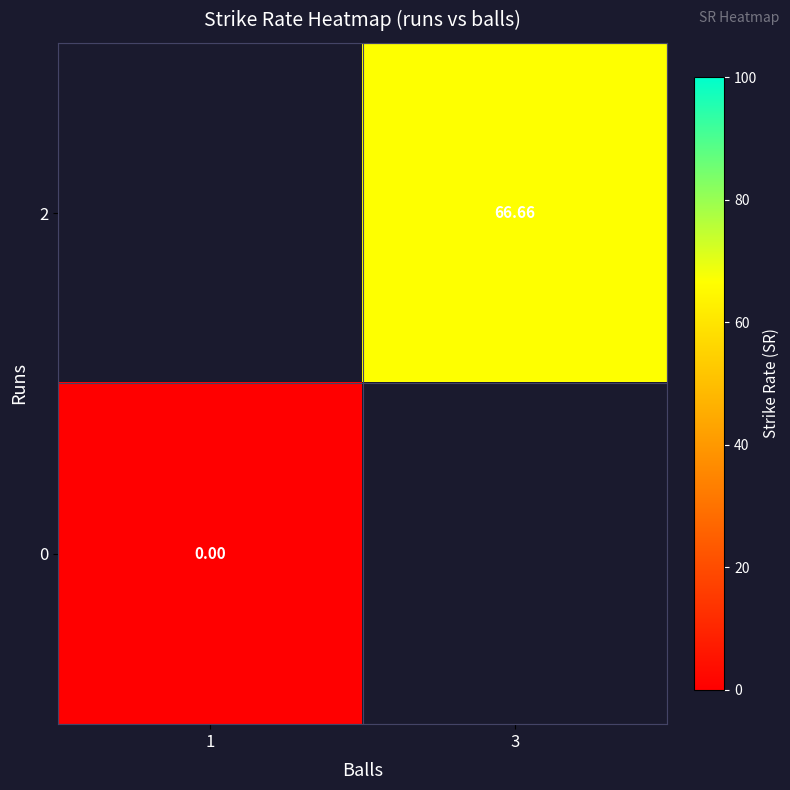

Rank the categories by row_0 value from highest to lowest.

1, 3